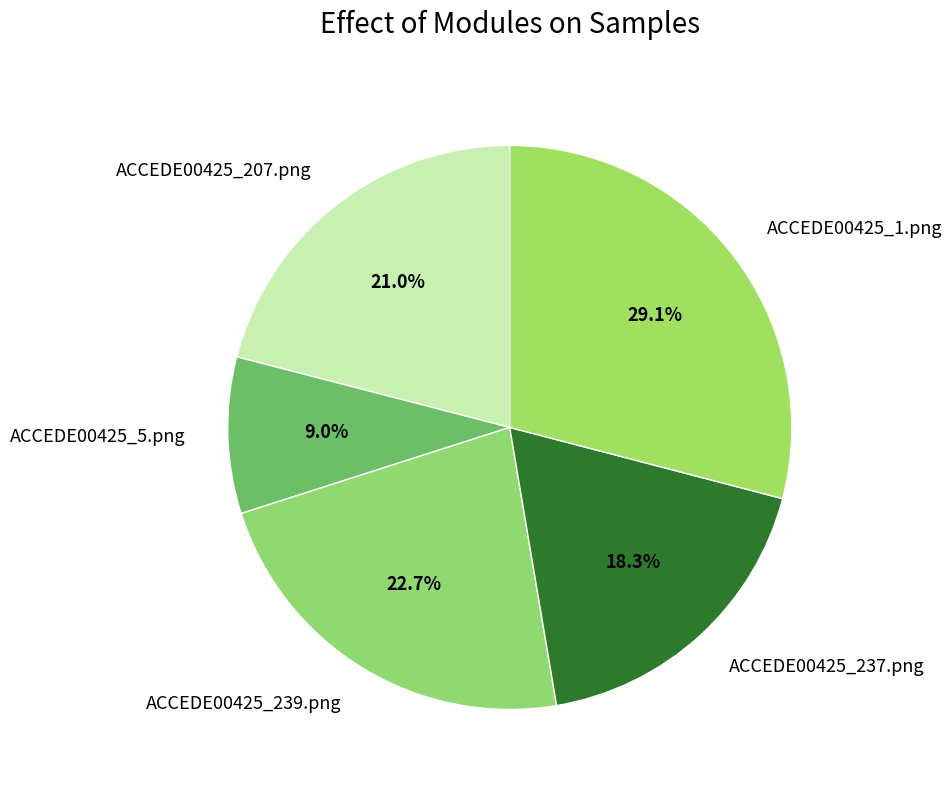

Count the number of slices in the pie.

5